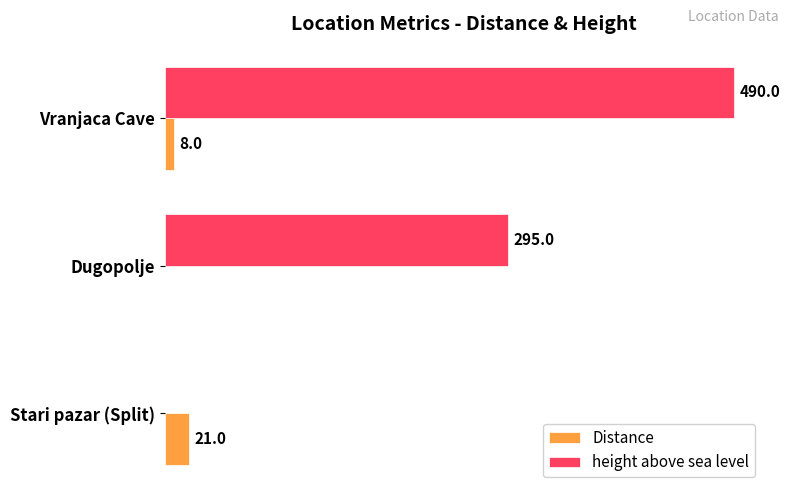

Which category has the highest value across all series?

Vranjaca Cave